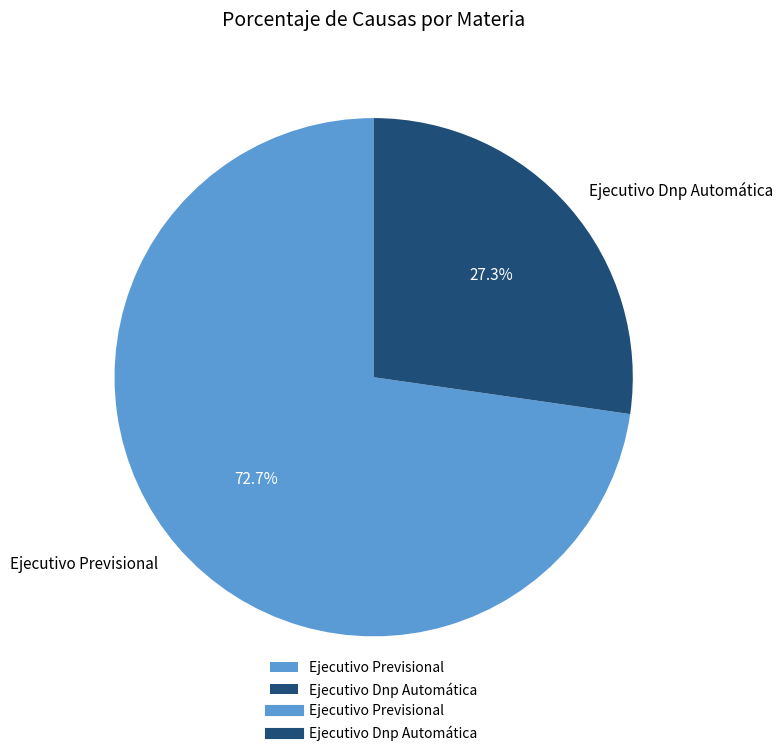

Is it true that Ejecutivo Previsional is 73% of the pie?

True